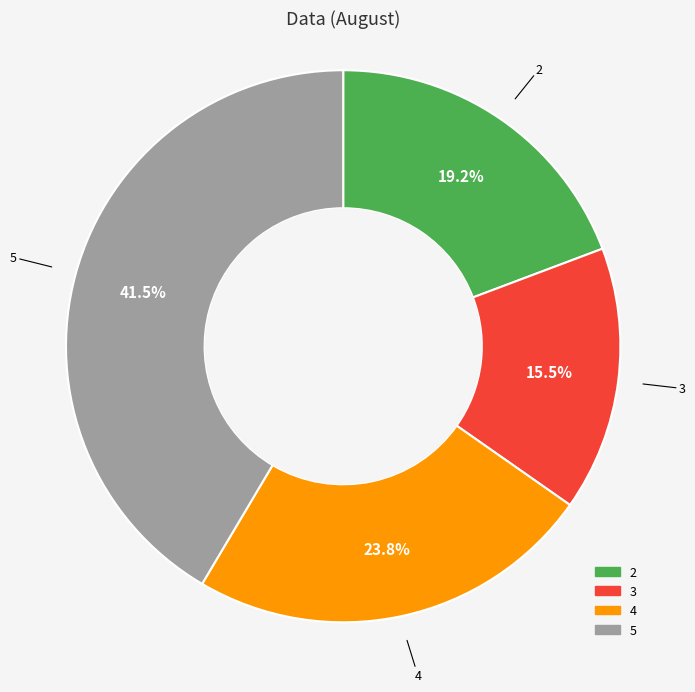

Do 4 and 5 together represent more than half of the pie?

Yes